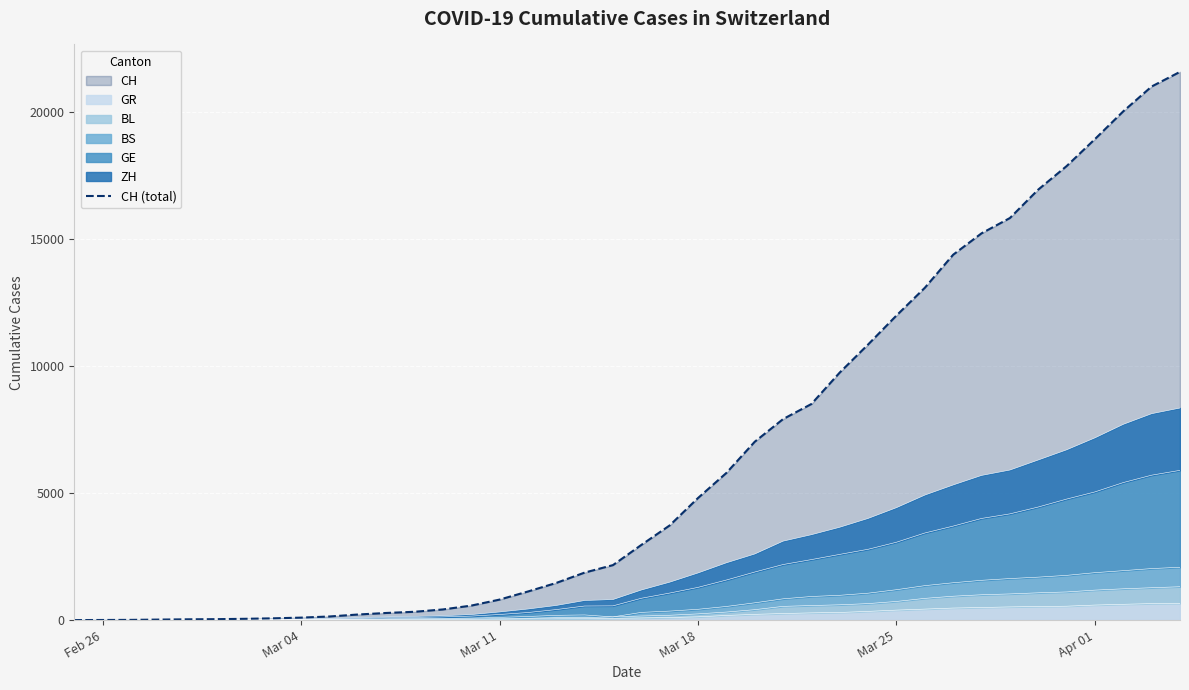

The chart shows a value of 97 at Mar 04. True or false?

True